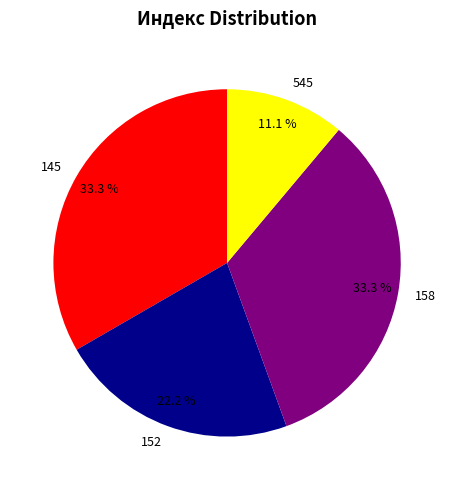

How many slices are in this pie chart?

4